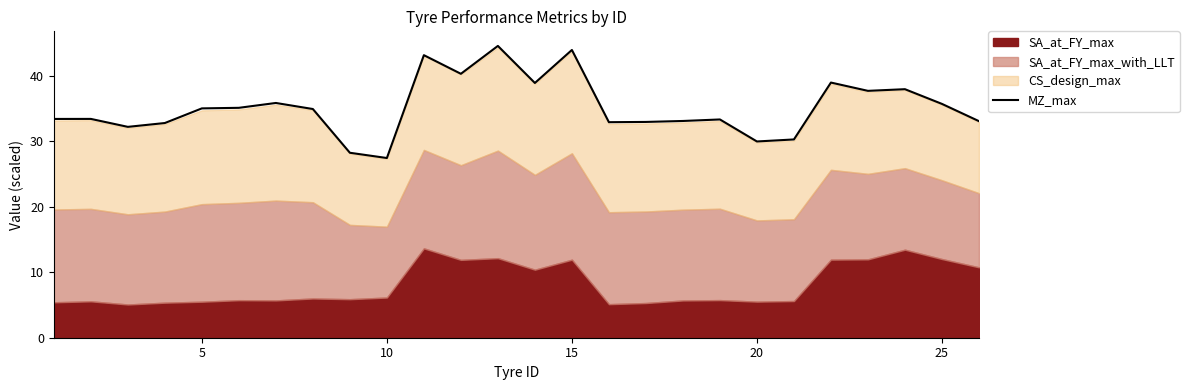

Where does the MZ_max series first go above 34?

5